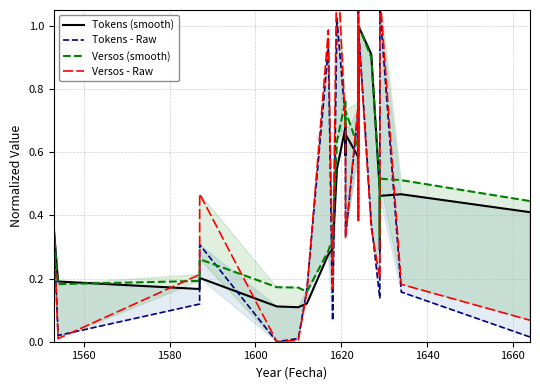

Does the chart have visible grid lines?

Yes